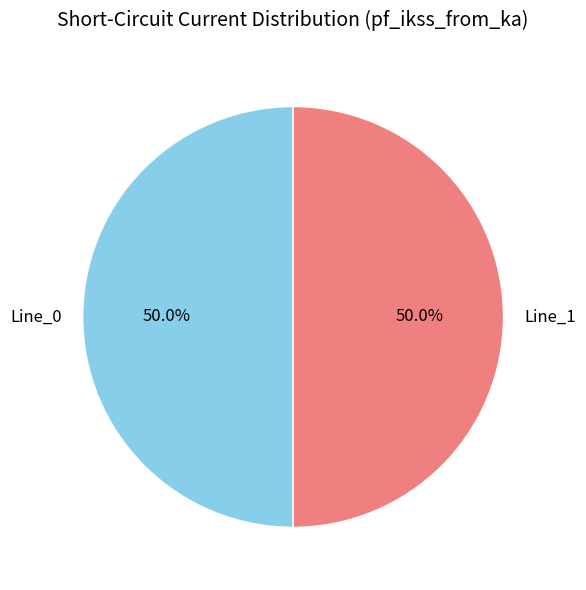

Count the number of slices in the pie.

2